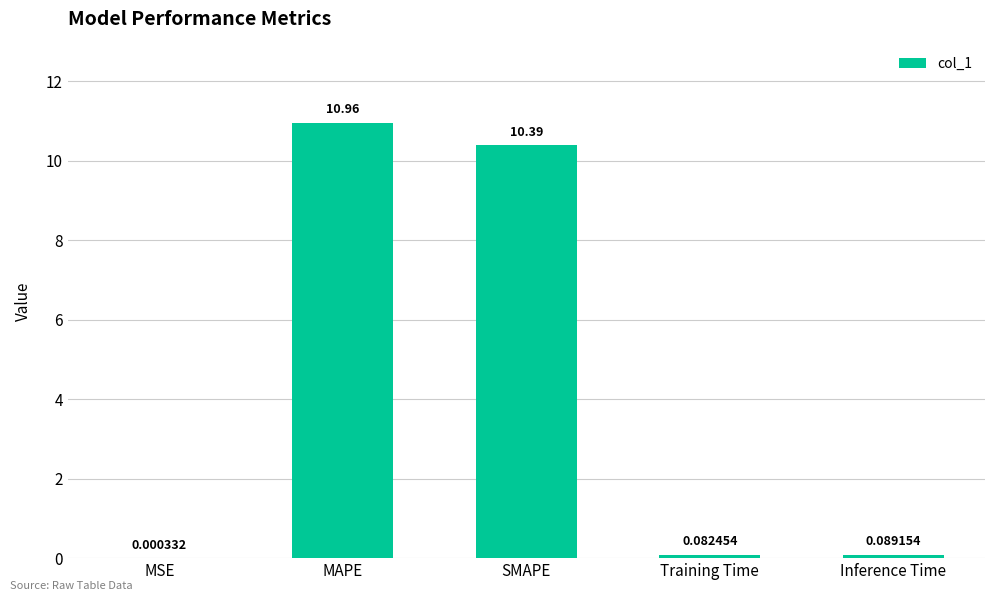

The value at MAPE is 3.5. True or false?

False